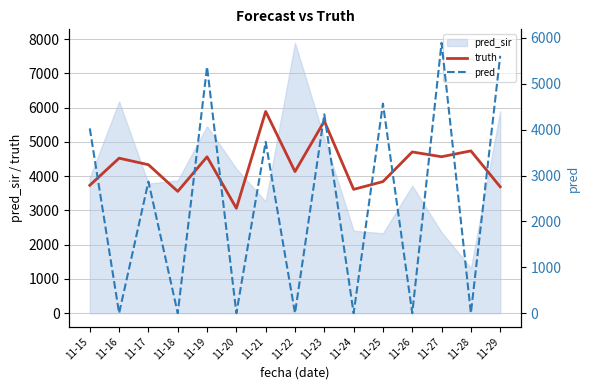

Between 11-28 and 11-19, which is larger?

11-28